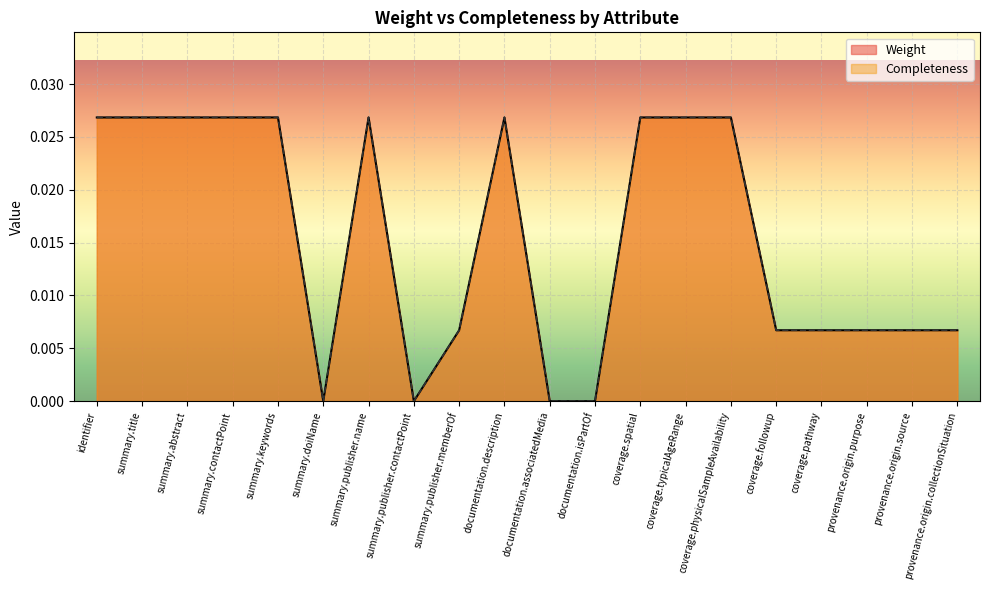

The value of Weight at summary.title is 0.0. True or false?

False